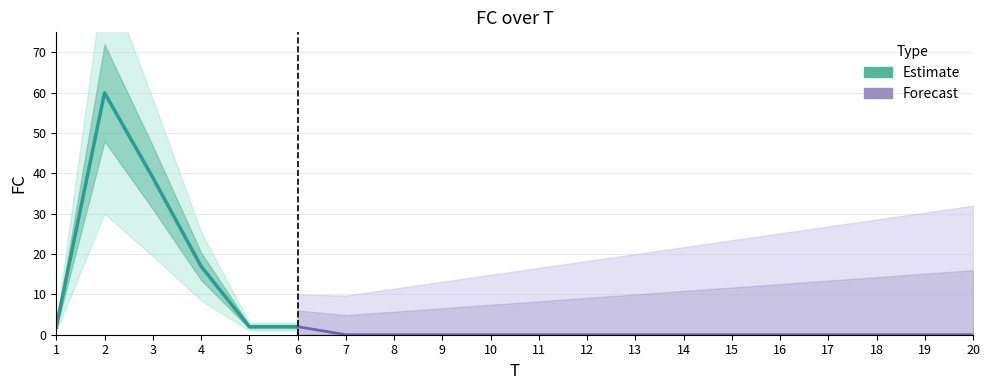

Is this an area chart (filled region under the line)?

No